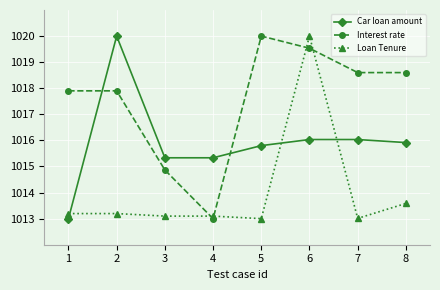

The Interest rate series shows 706.5 at 8. True or false?

False